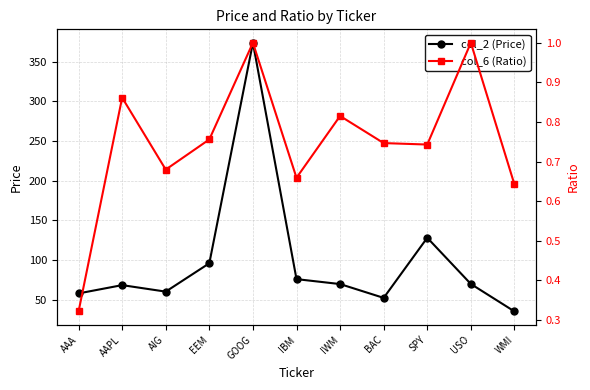

Reading right to left, transcribe all the data shown in this chart.

col_2 (Price): 35.2	69.8	128.0	52.3	69.7	75.9	373.7	95.9	60.1	68.3	57.9
col_6 (Ratio): 0.6	1.0	0.7	0.7	0.8	0.7	1.0	0.8	0.7	0.9	0.3